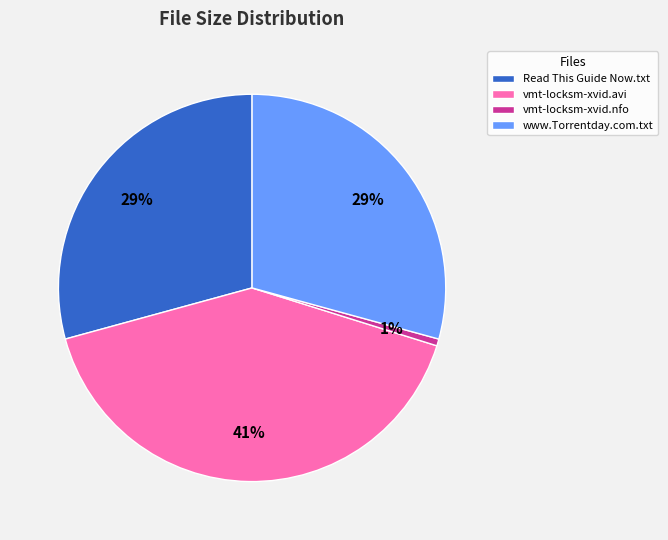

What is the ratio of the value at vmt-locksm-xvid.avi to the value at Read This Guide Now.txt?

1.4